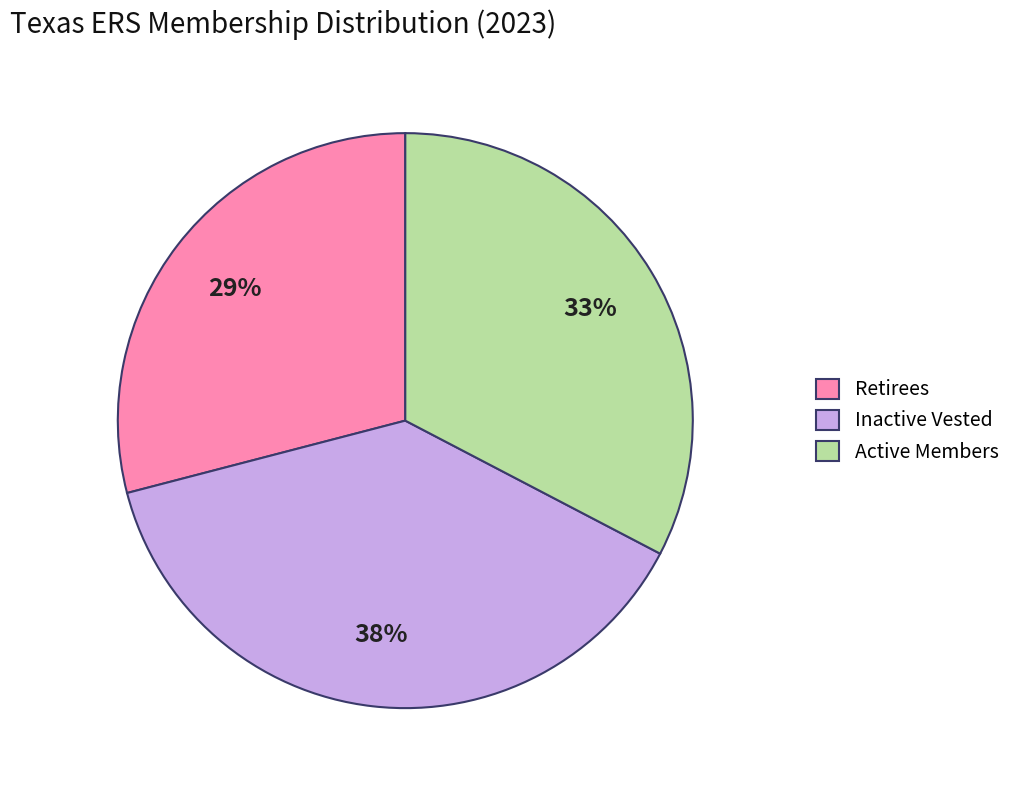

To the nearest percent, what is the difference between the Active Members and Retirees slice percentages?

4%